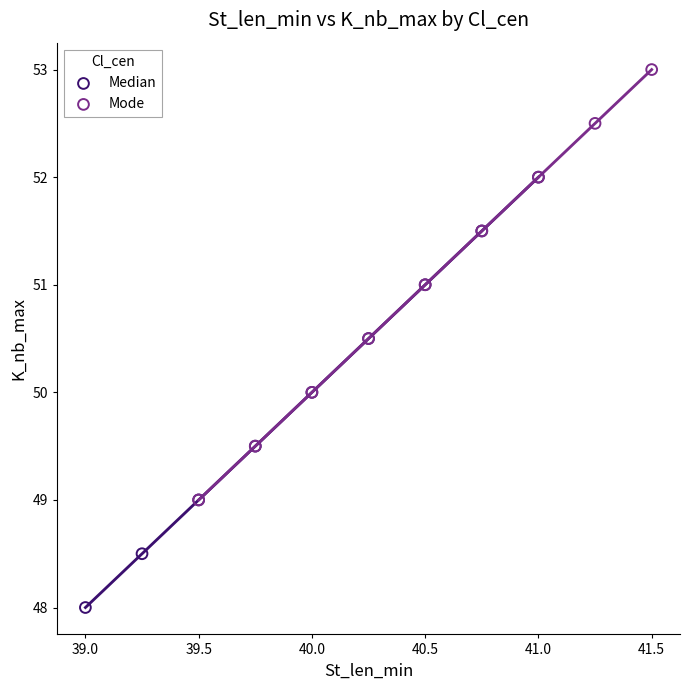

Which series contains the lowest Y value?

Median